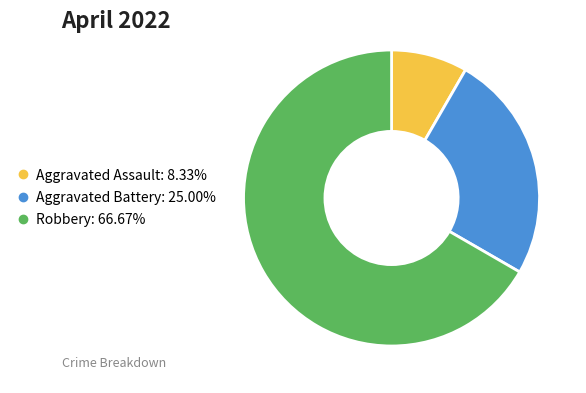

Approximately how many times larger is the value at Aggravated Battery compared to Aggravated Assault?

3.0